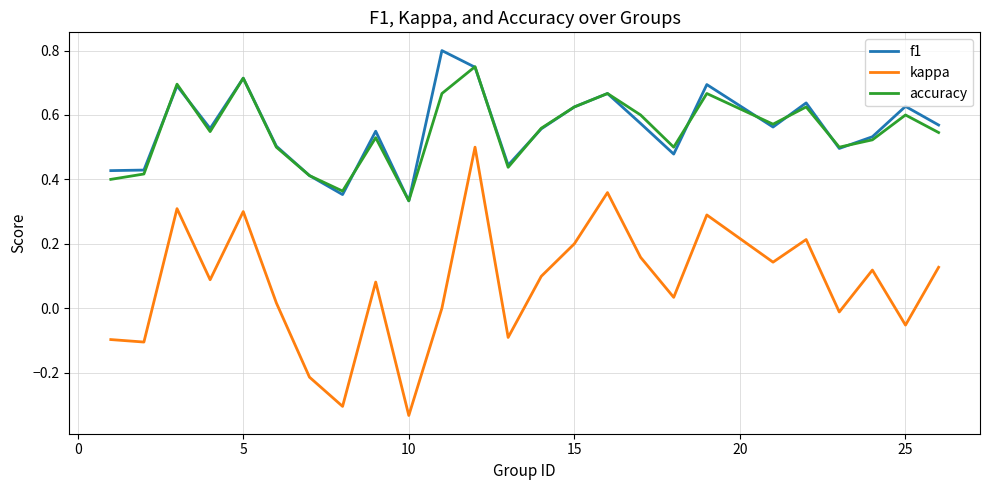

True or false: f1 and kappa cross at least once.

False